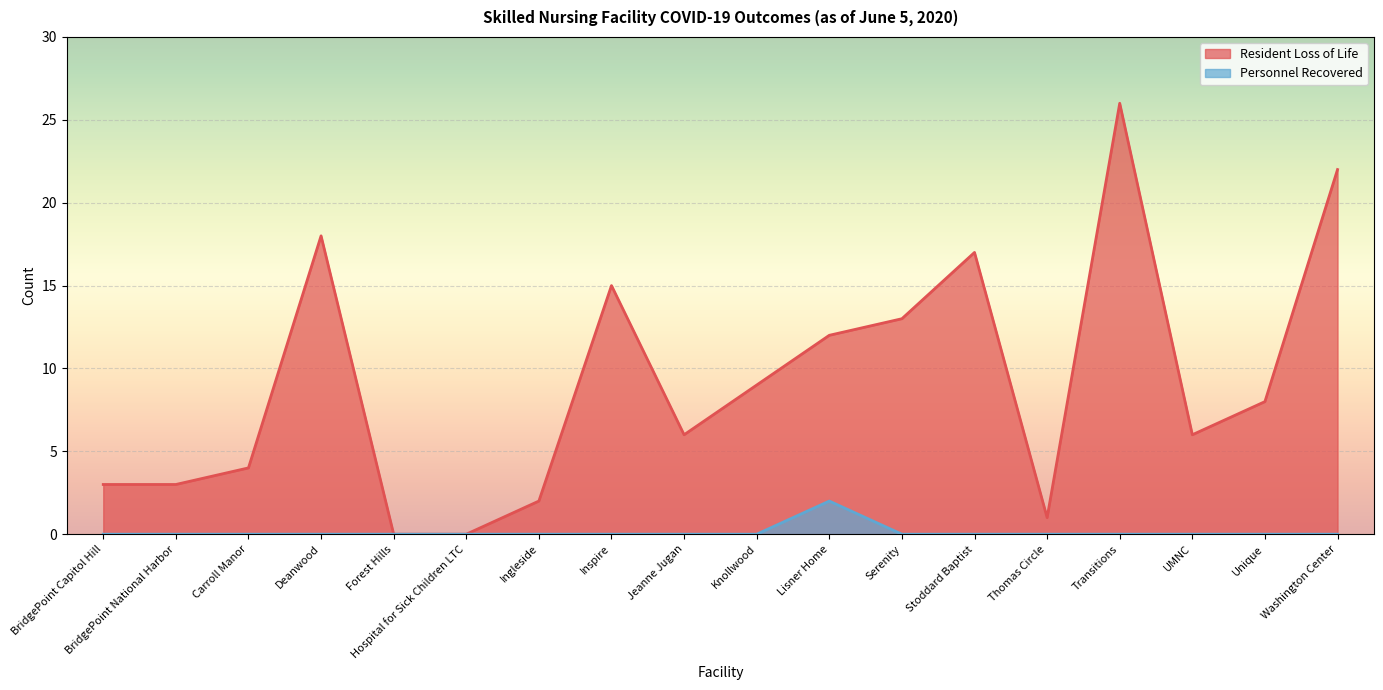

What is the greatest value displayed?

26